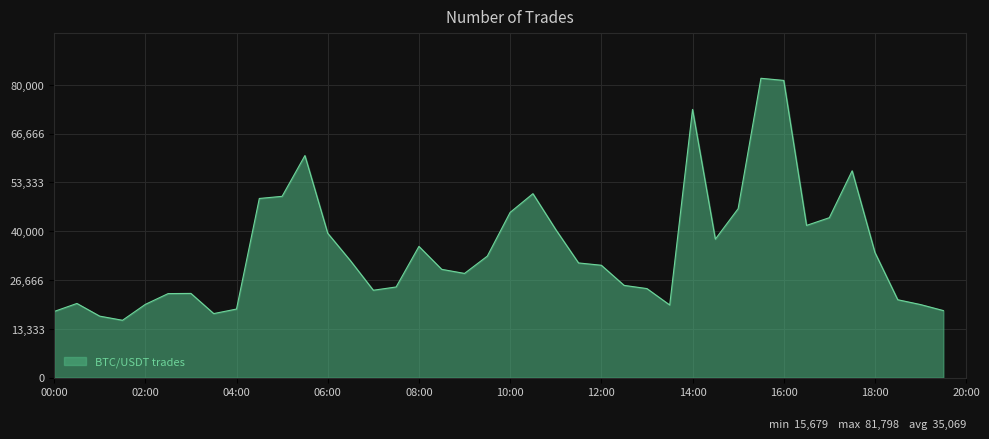

What is the maximum value shown in the chart?

81798